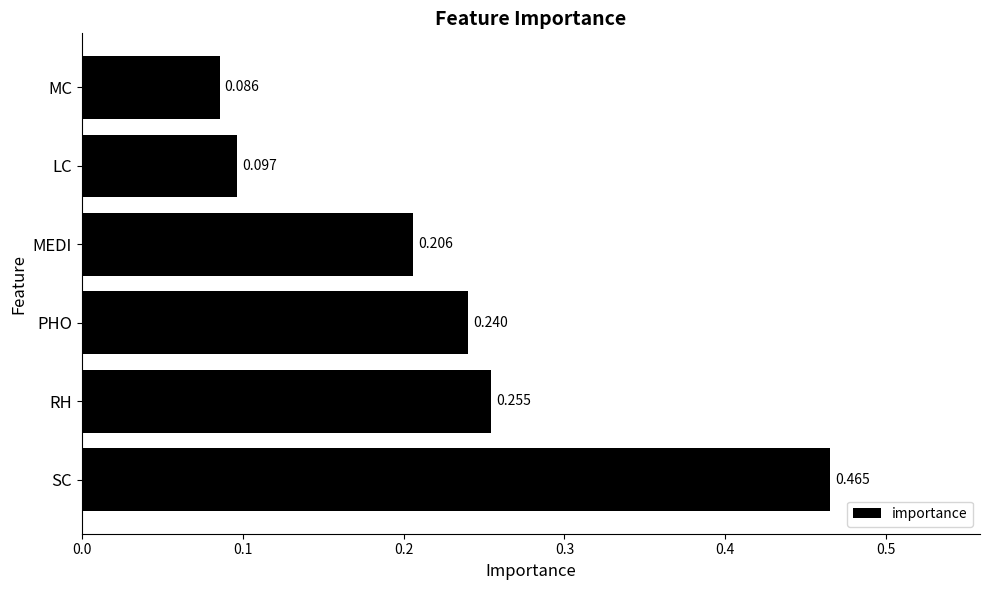

At which category does the chart reach its minimum across all series?

MC